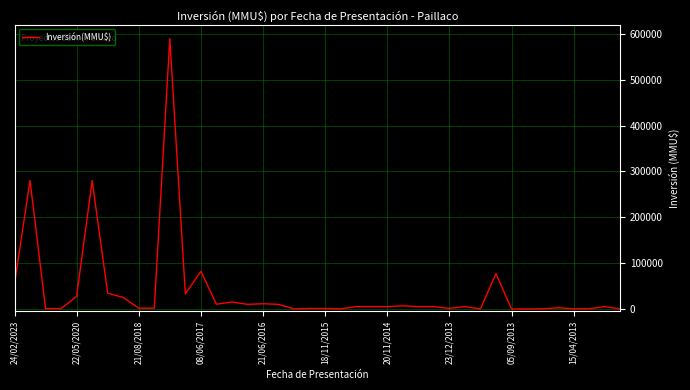

Count the number of categories in the chart.

40